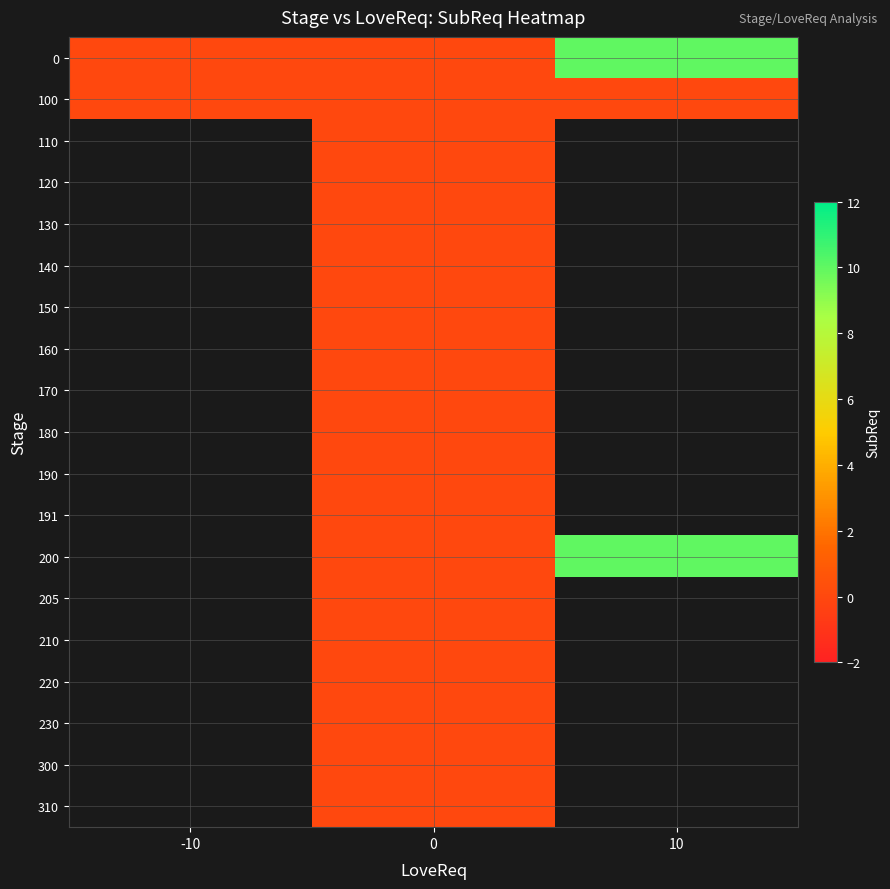

List the labels in order of 220 value, smallest first.

-10, 0, 10